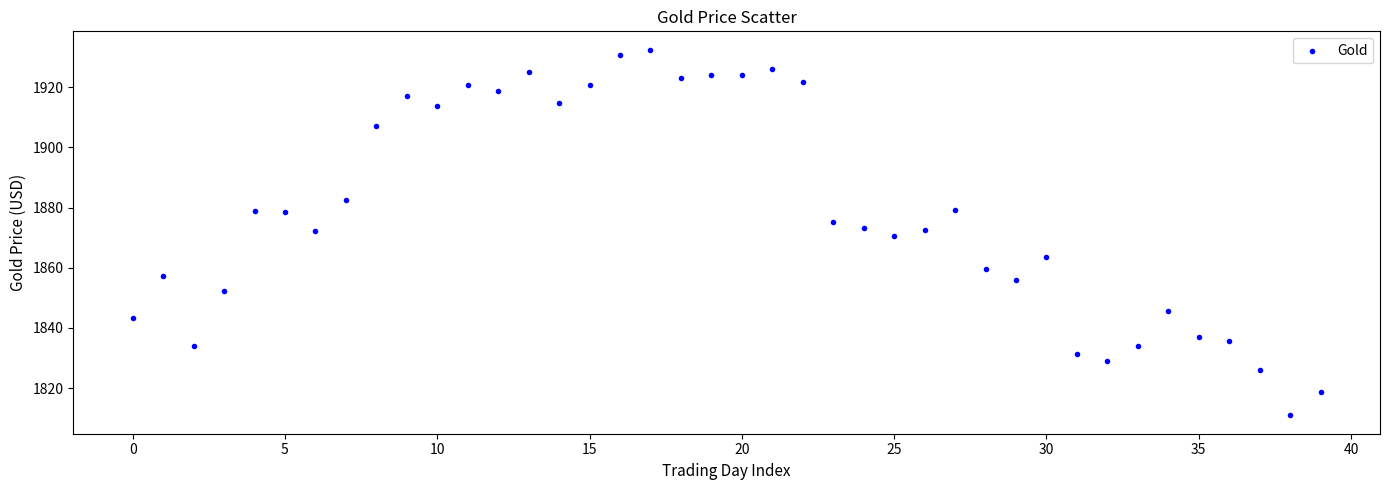

What is the range of Y values (max minus min)?

121.5